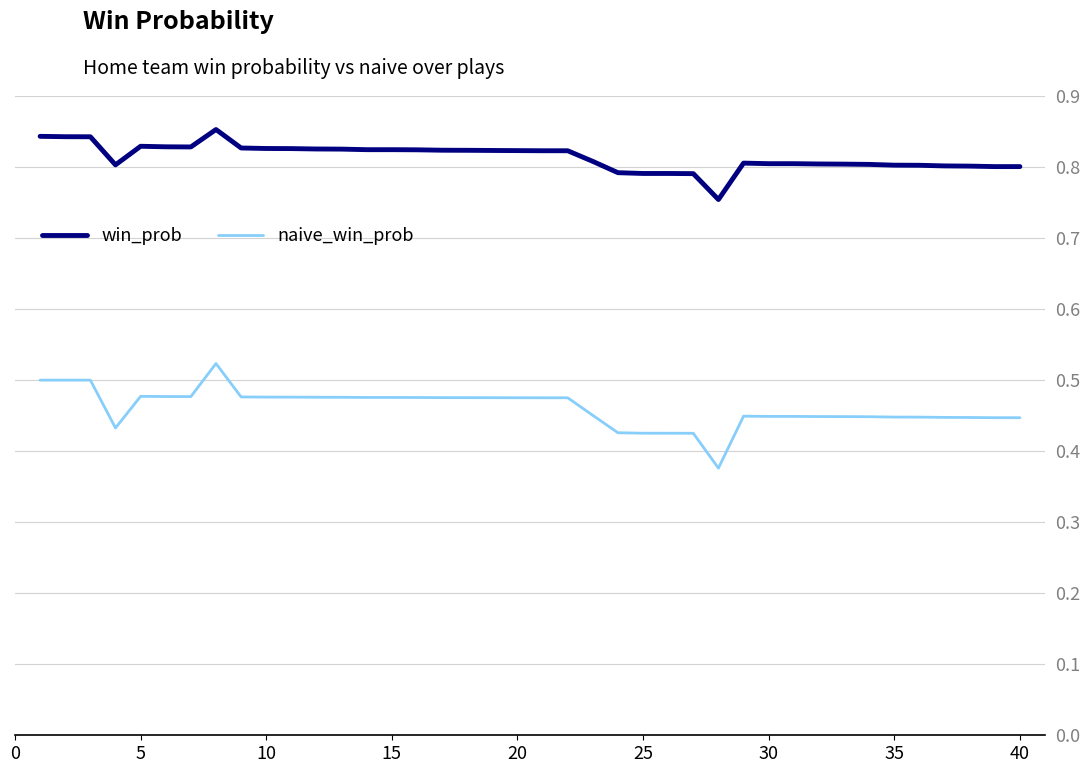

Rank the series by their maximum value, from highest to lowest.

win_prob, naive_win_prob